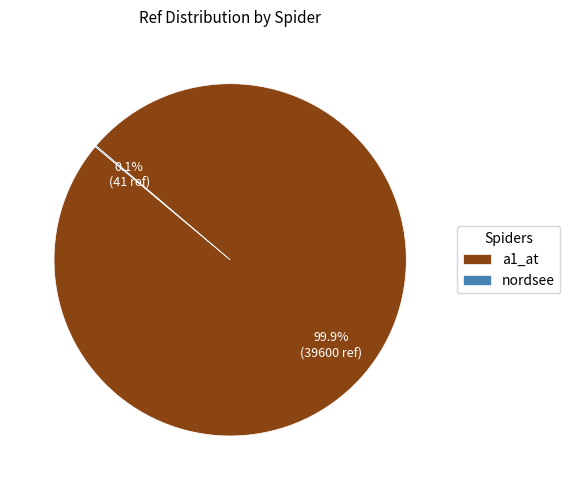

To the nearest percent, what is the difference between the largest and smallest slice percentages?

100%